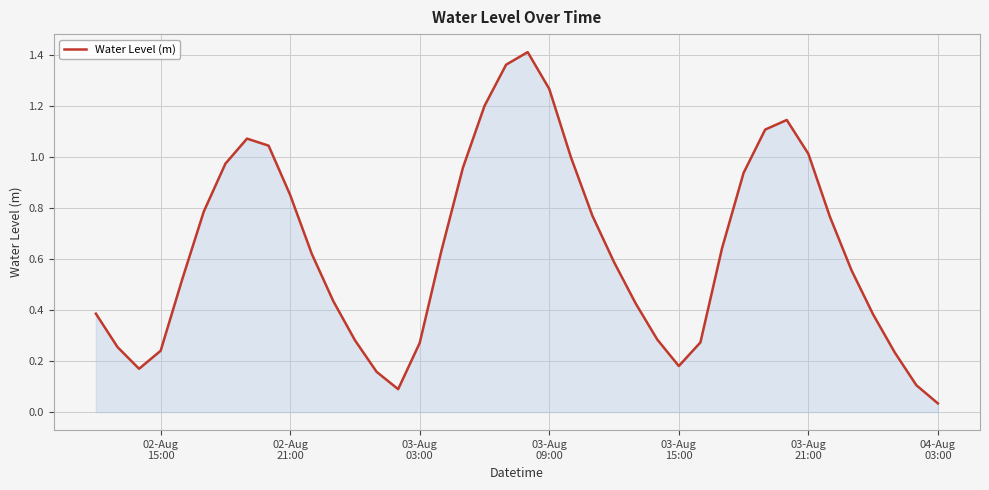

What is the difference between the maximum and minimum values?

1.4